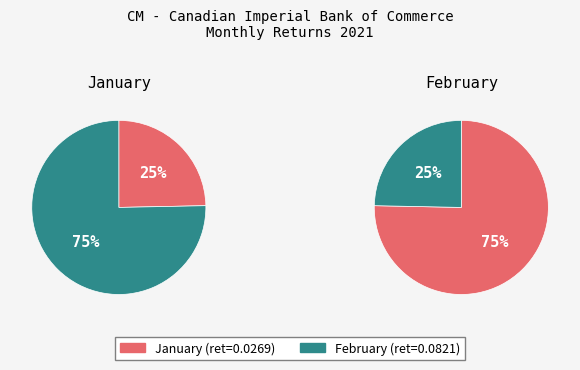

What is the change in value from 1 to 2?

+0.1